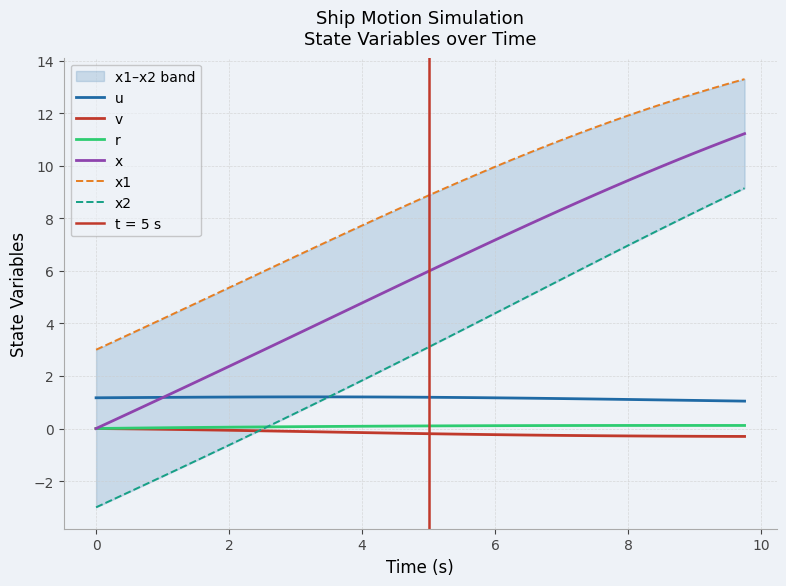

True or false: u and r intersect in this chart.

False